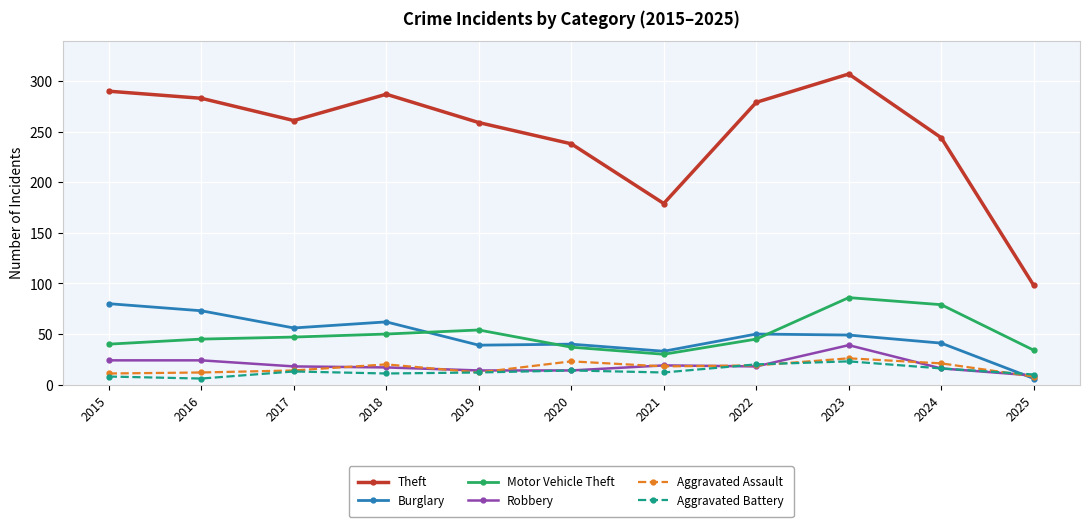

At which category does Theft reach its first local peak?

2018